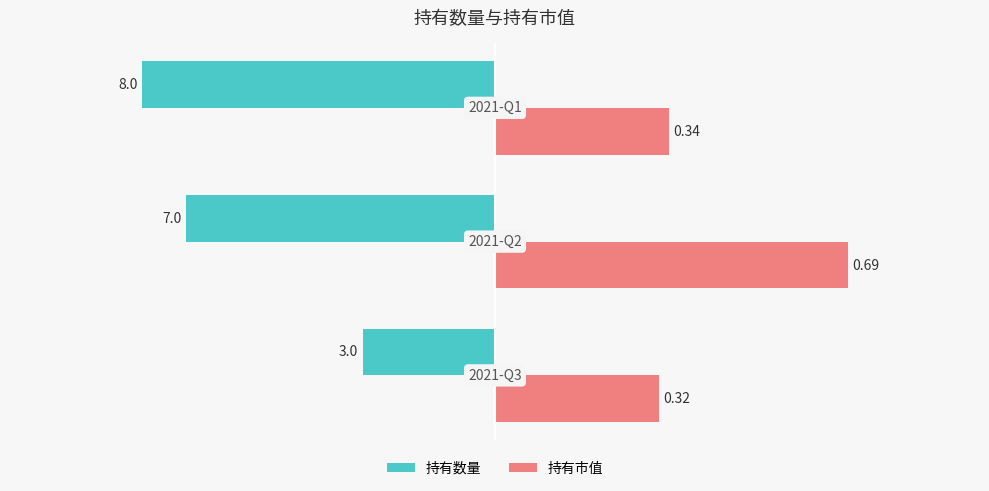

What are all the series names shown in the legend?

持有数量, 持有市值